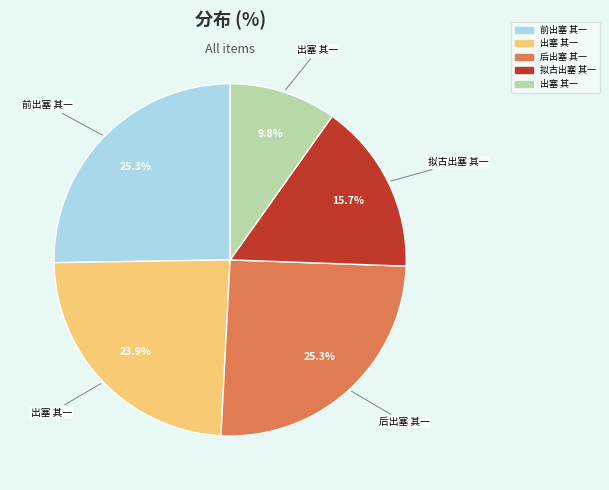

Is there any slice that represents more than half of the pie?

No